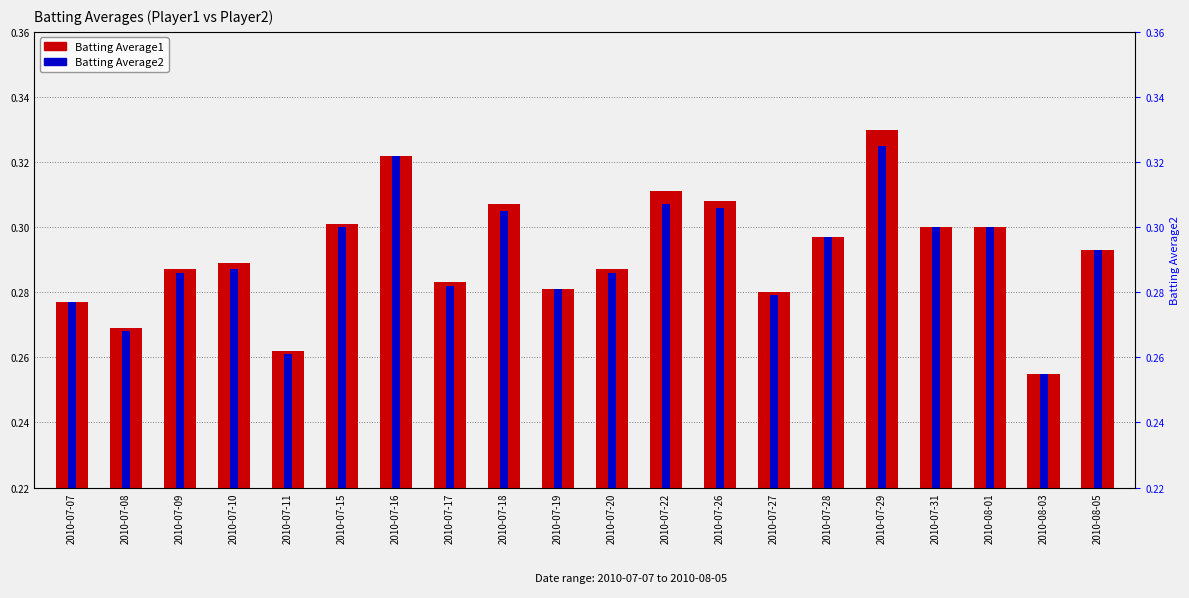

Between 2010-07-18 and 2010-08-01, which is larger?

2010-07-18